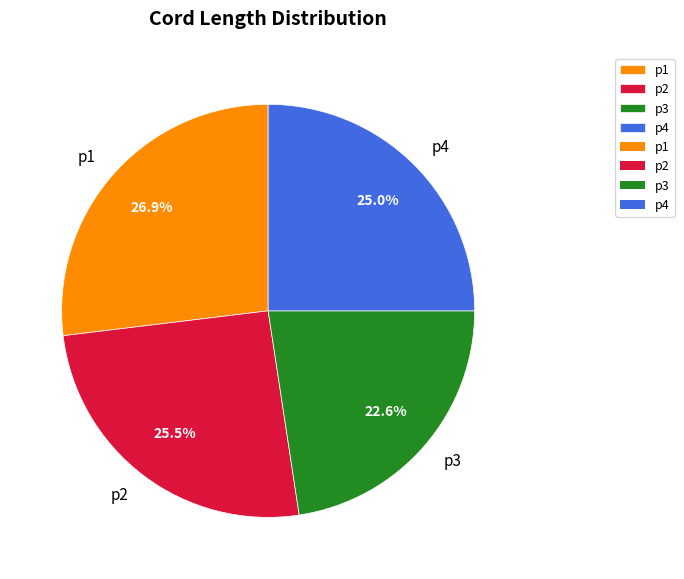

The p2 slice represents 32% of the pie. True or false?

False